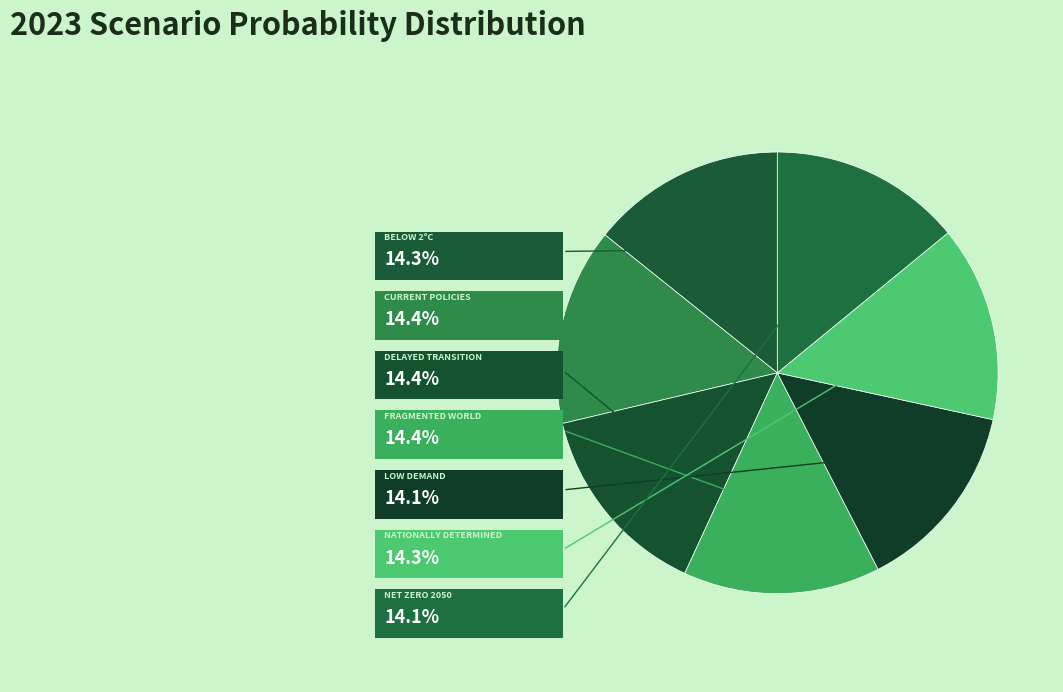

Between Fragmented World and Delayed transition, which is larger?

Fragmented World